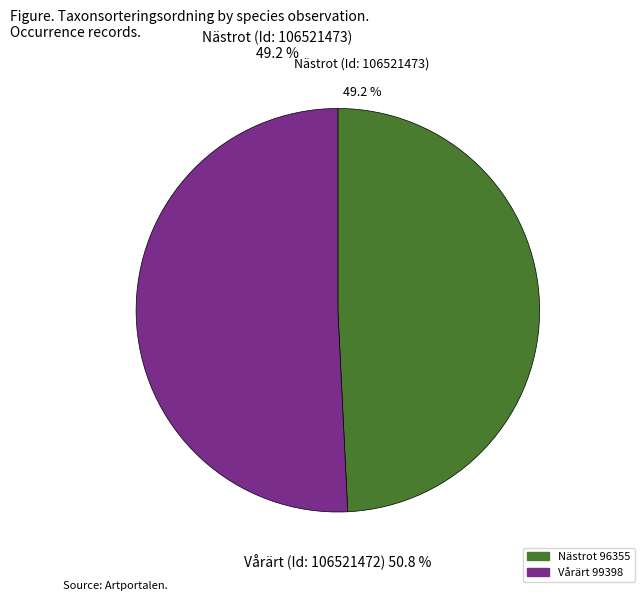

How many slices are in this pie chart?

2